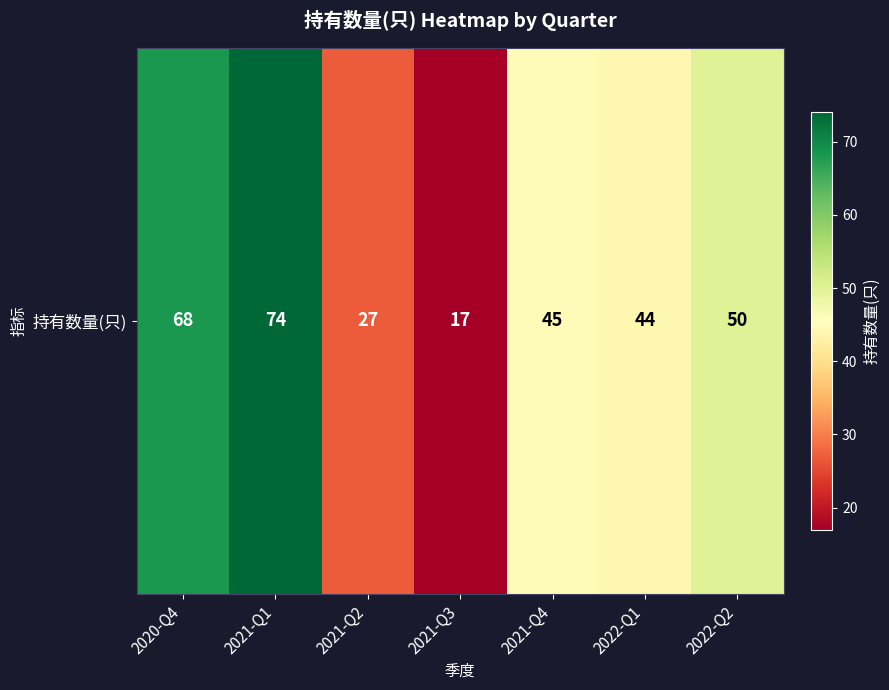

Reading left to right, extract all data points from this chart.

2020-Q4=68	2021-Q1=74	2021-Q2=27	2021-Q3=17	2021-Q4=45	2022-Q1=44	2022-Q2=50